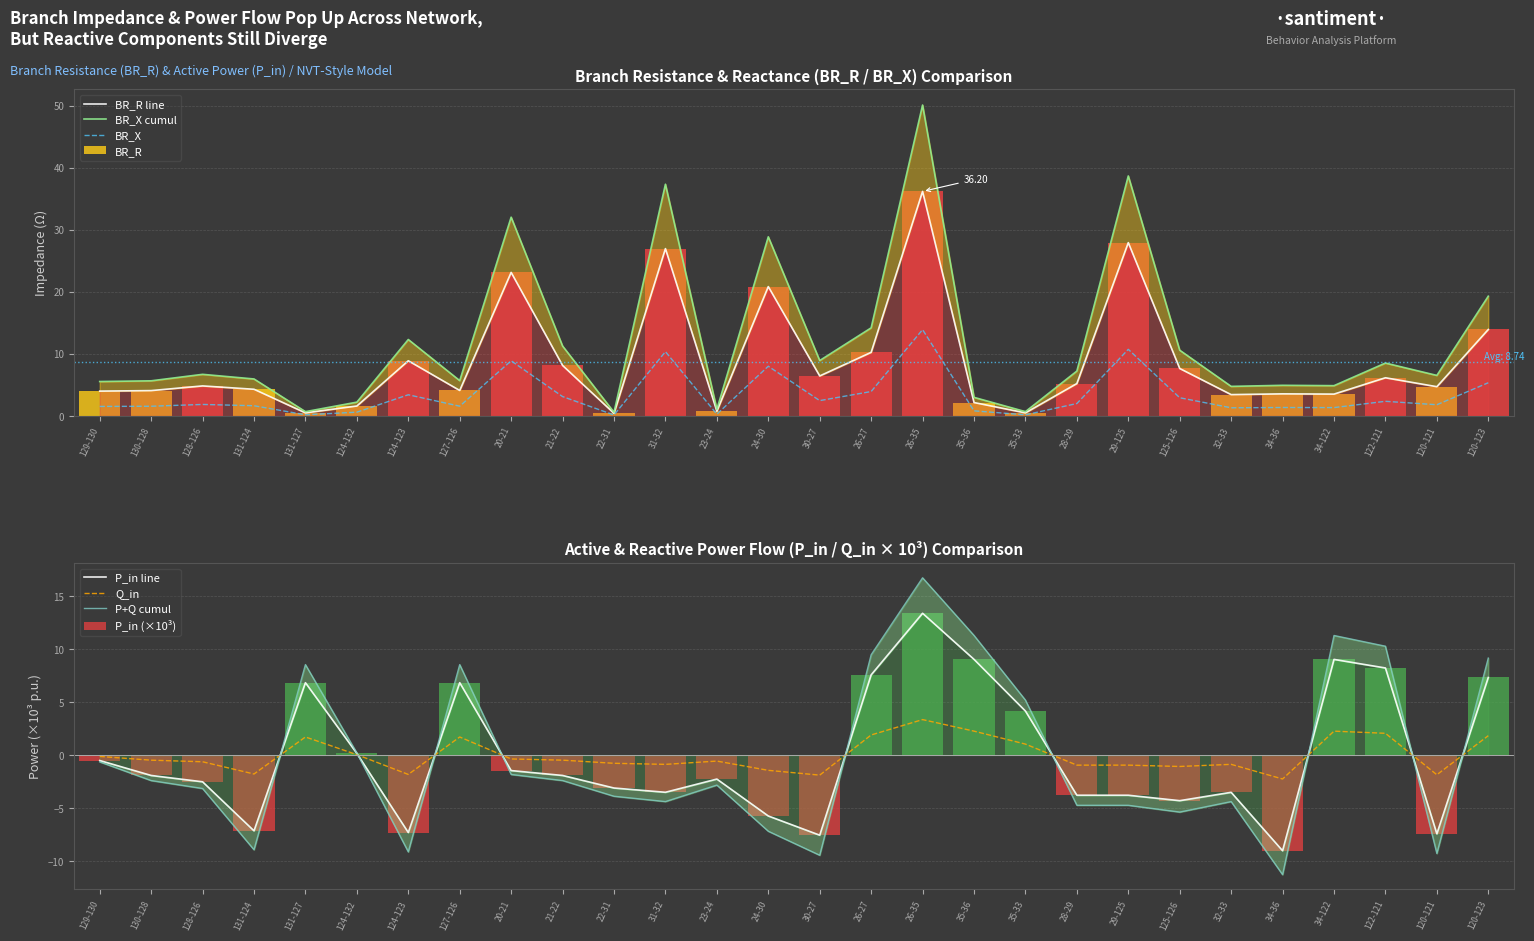

Does the chart contain stacked bars?

No